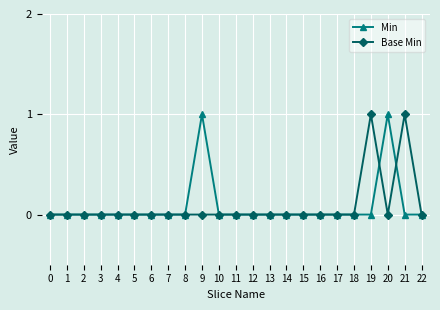

Between 0 and 21, which series saw the biggest shift?

Base Min